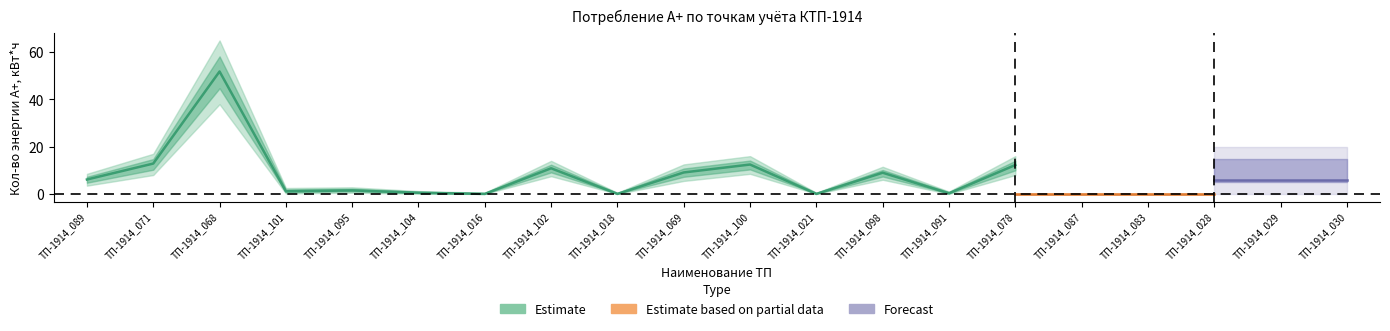

Between ТП-1914_016 and ТП-1914_018, which series saw the biggest shift?

Кол-во энергии А+ (Estimate)